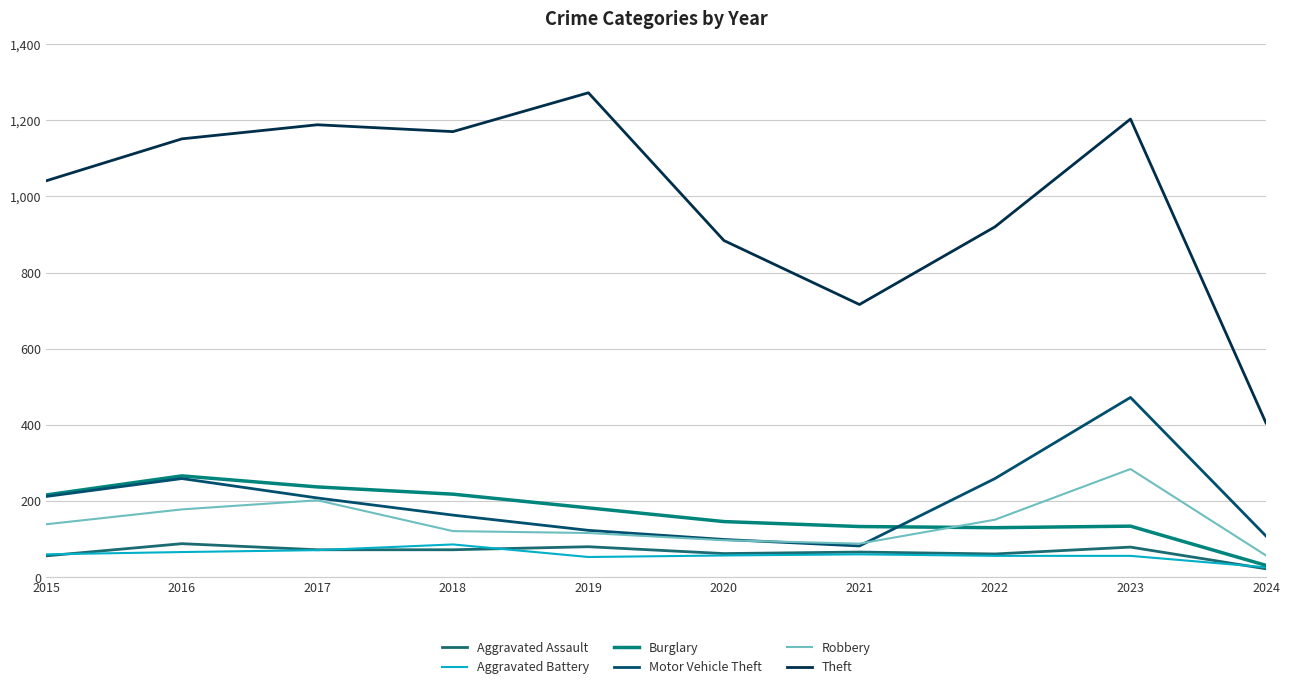

True or false: Theft has a value of 1203 at 2023.

True